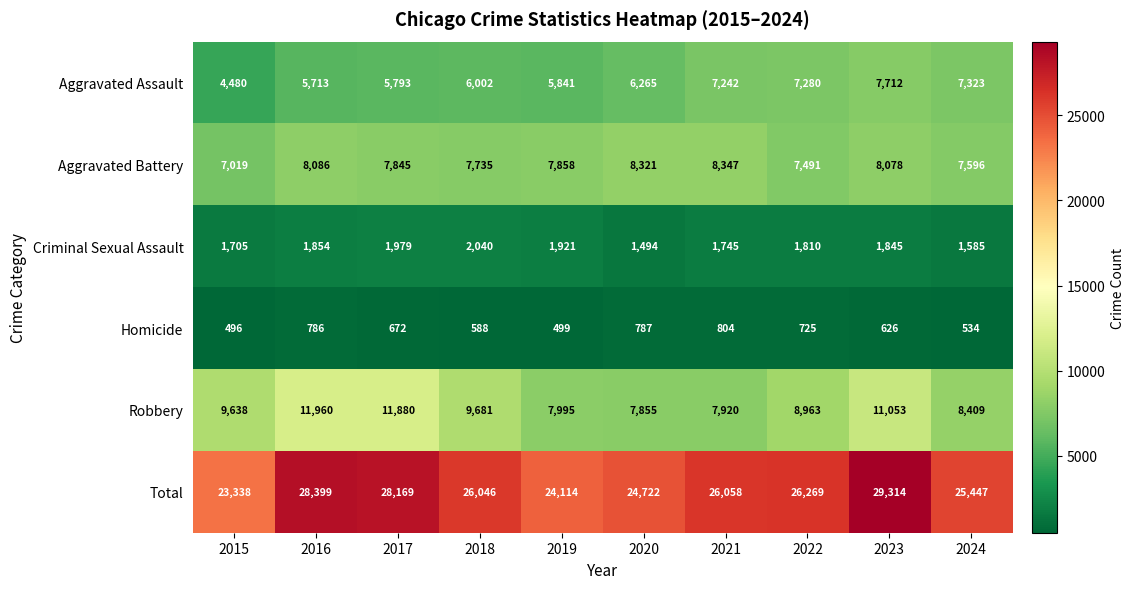

What is the sum of the Total values at 2017 and 2019?

52283